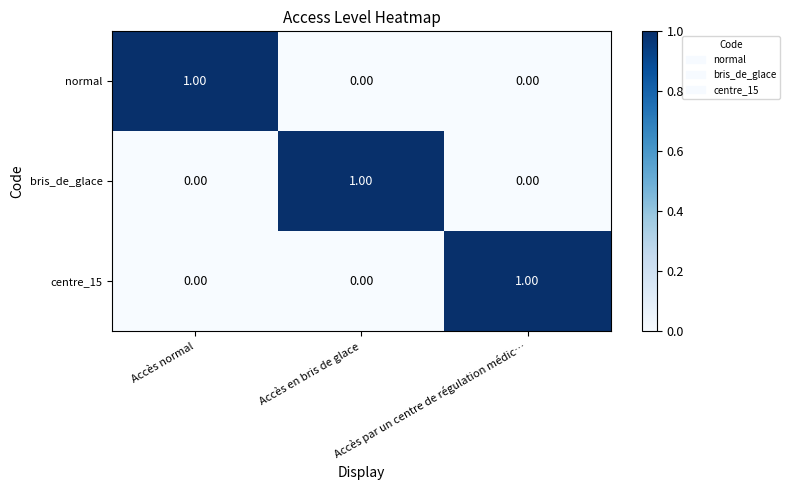

At how many categories does at least one series exceed 0?

3